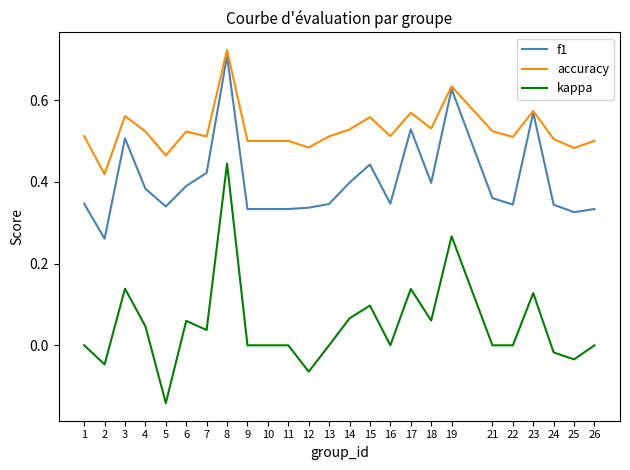

At 17, list the series in order from smallest to largest.

kappa, f1, accuracy